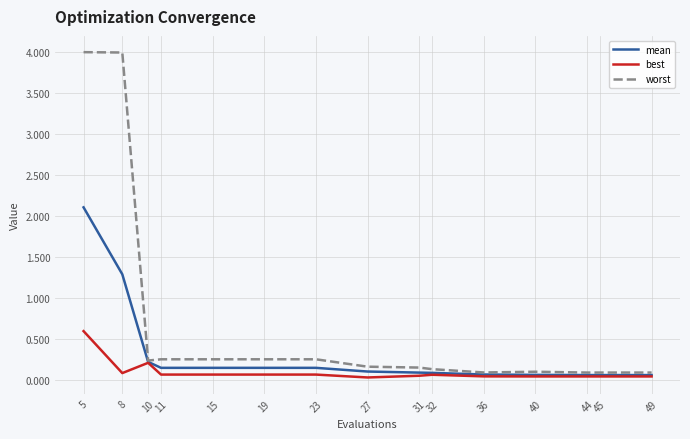

Count the number of categories in the chart.

15